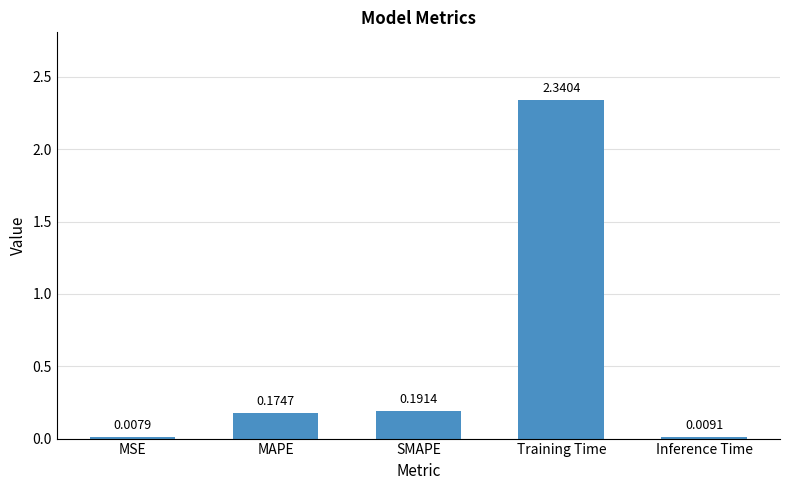

Between Inference Time and MSE, which is larger?

Inference Time